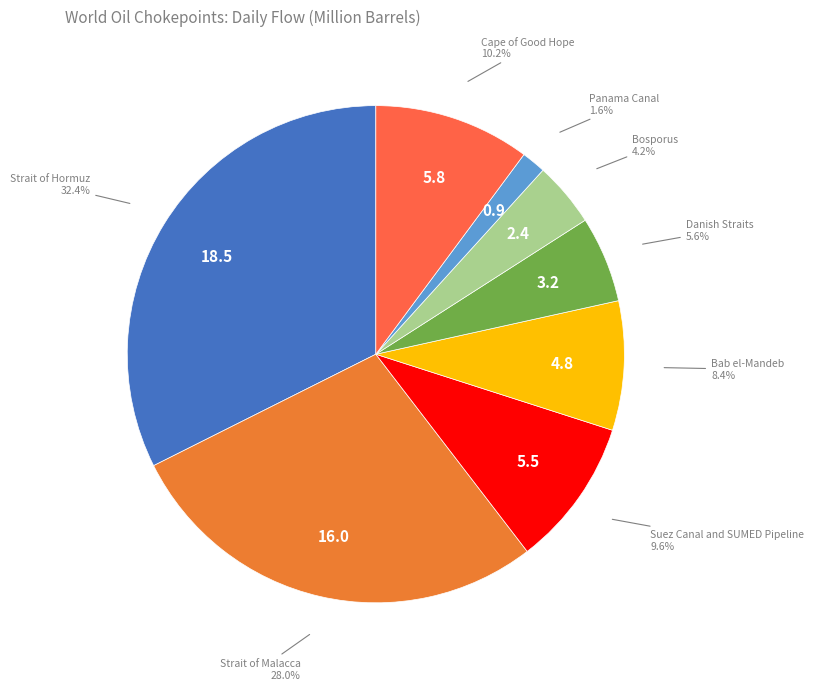

Which category has the biggest portion of the pie?

Strait of Hormuz